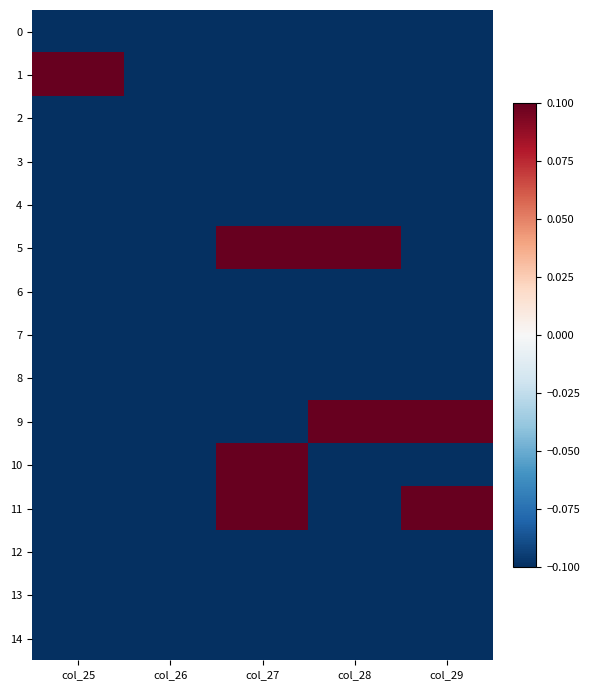

What is the smallest value displayed?

-0.1